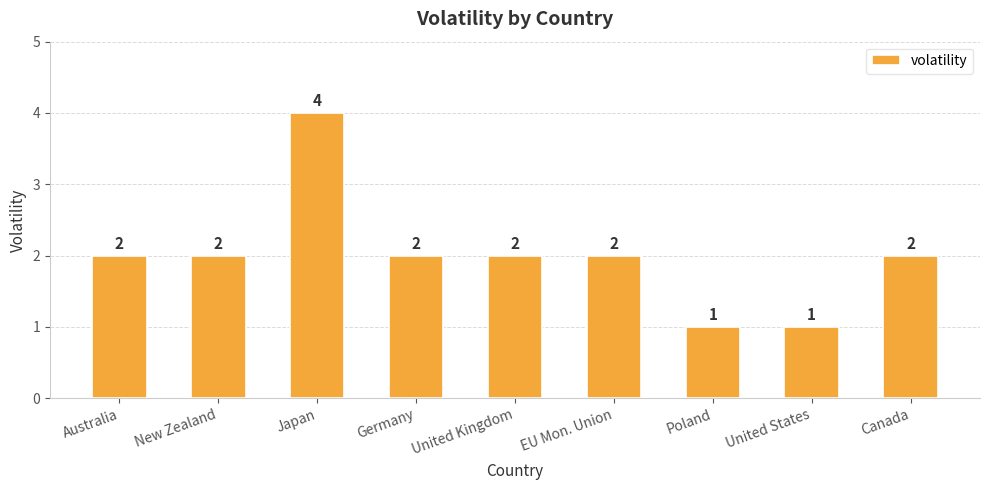

The value at Germany is 2. True or false?

True